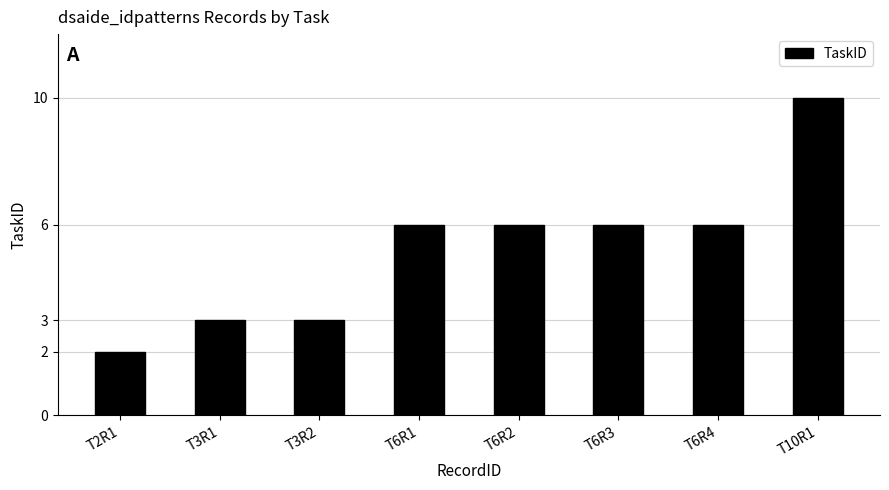

Between T6R4 and T3R2, which is larger?

T6R4